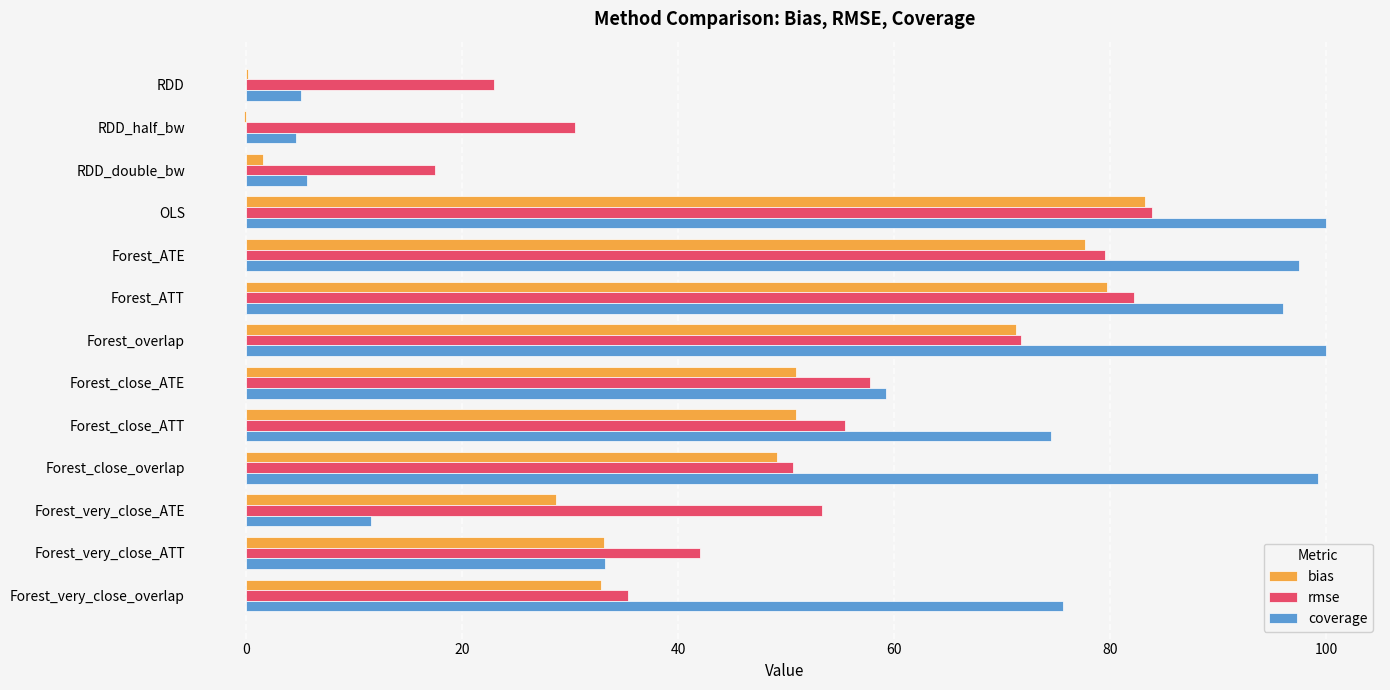

True or false: rmse has a value of 79.5 at Forest_ATE.

True